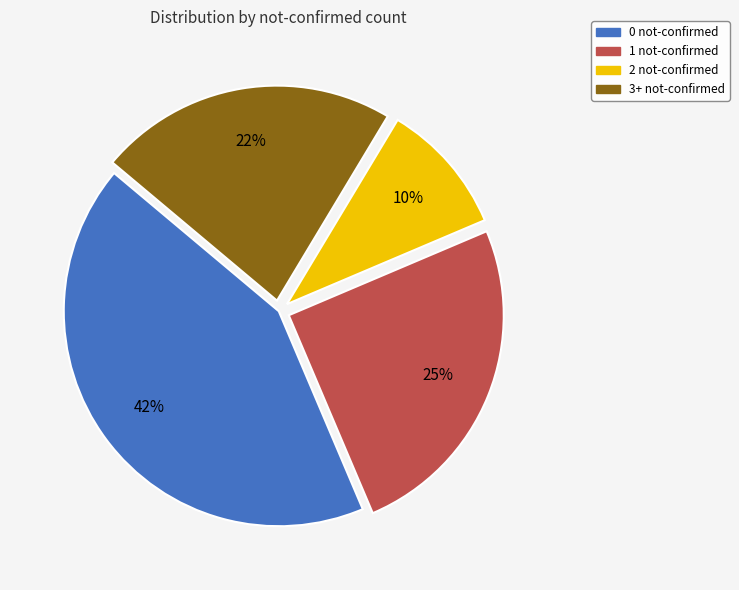

Between 1 not-confirmed and 2 not-confirmed, which is larger?

1 not-confirmed